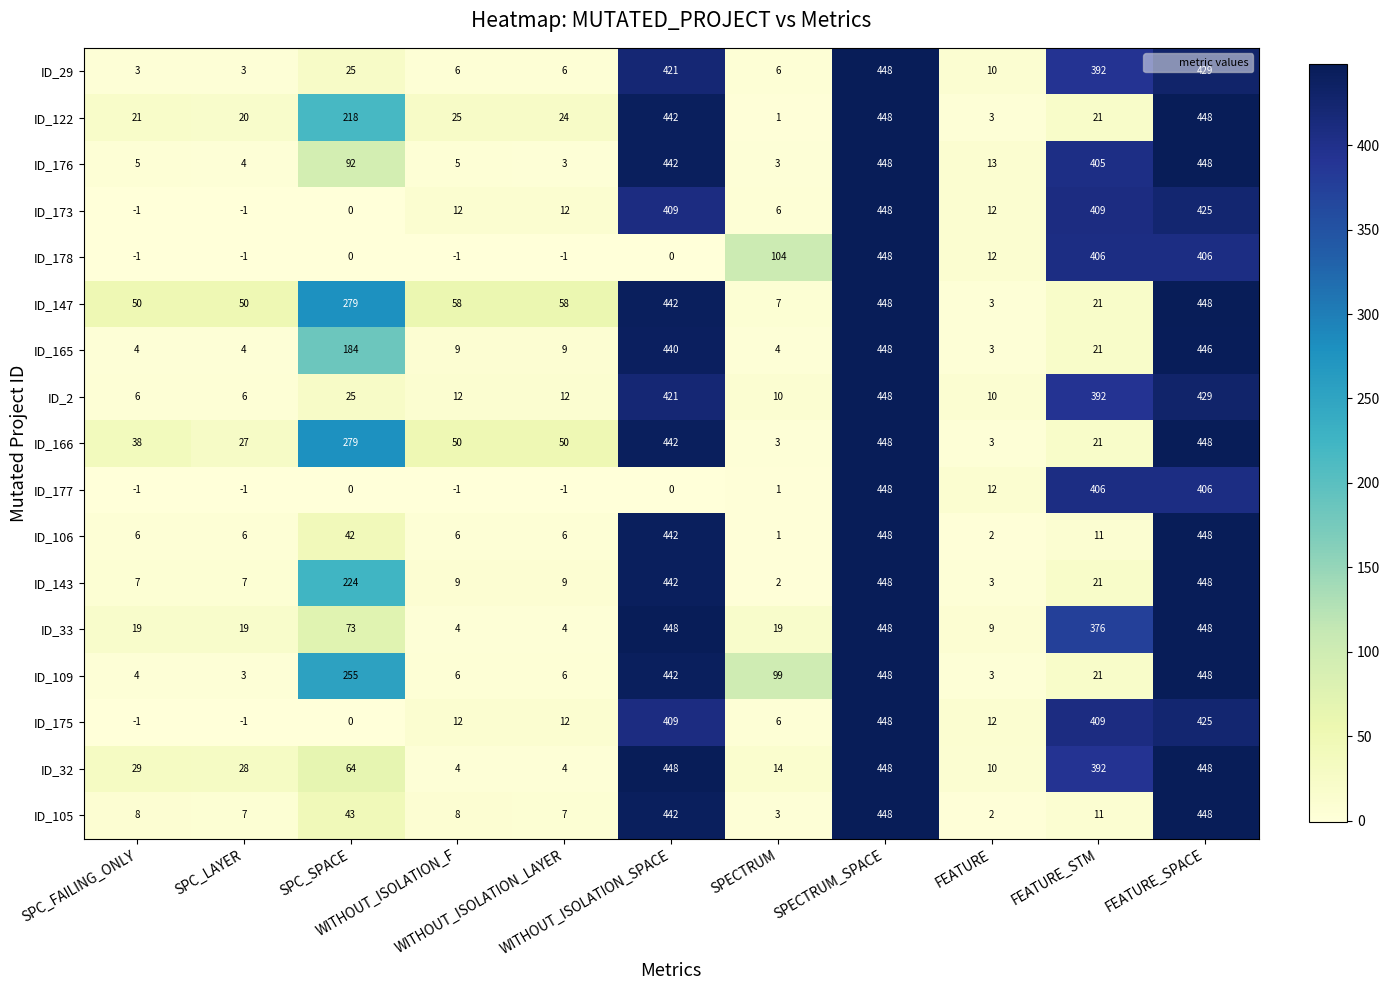

Which series has the largest total across all categories?

ID_32